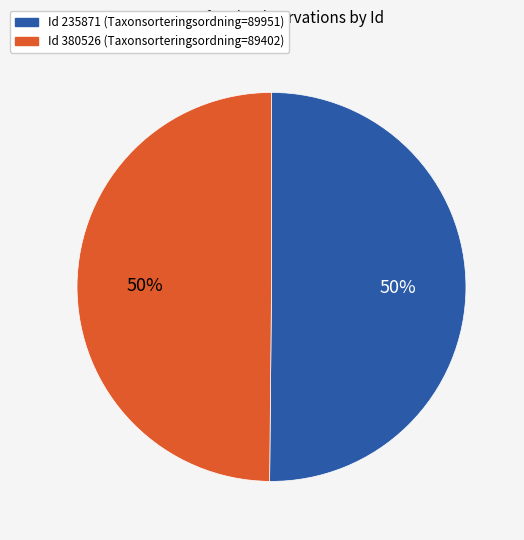

To the nearest percent, what is the average slice percentage?

50%